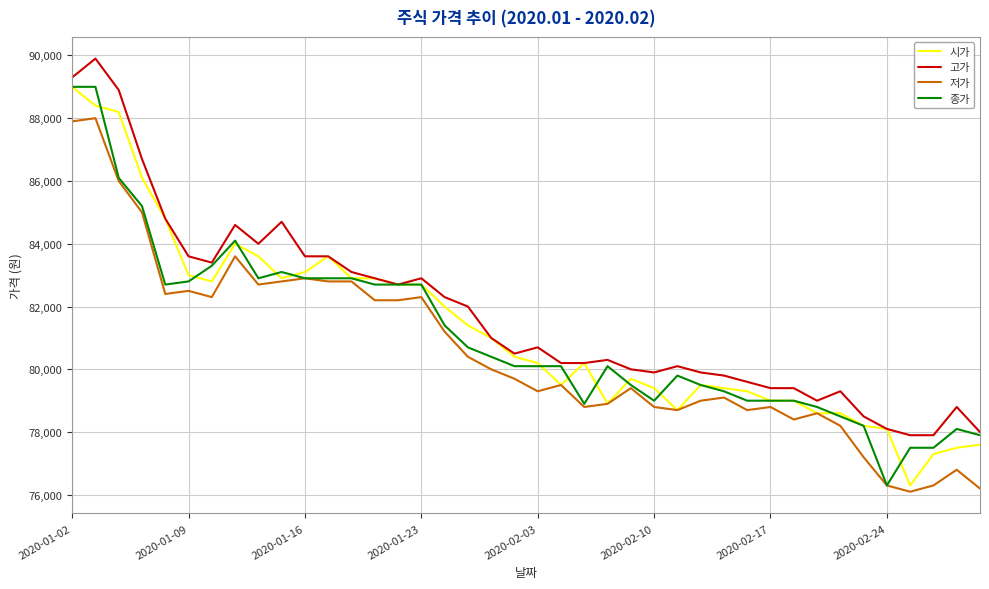

What is the maximum value for 저가?

88000